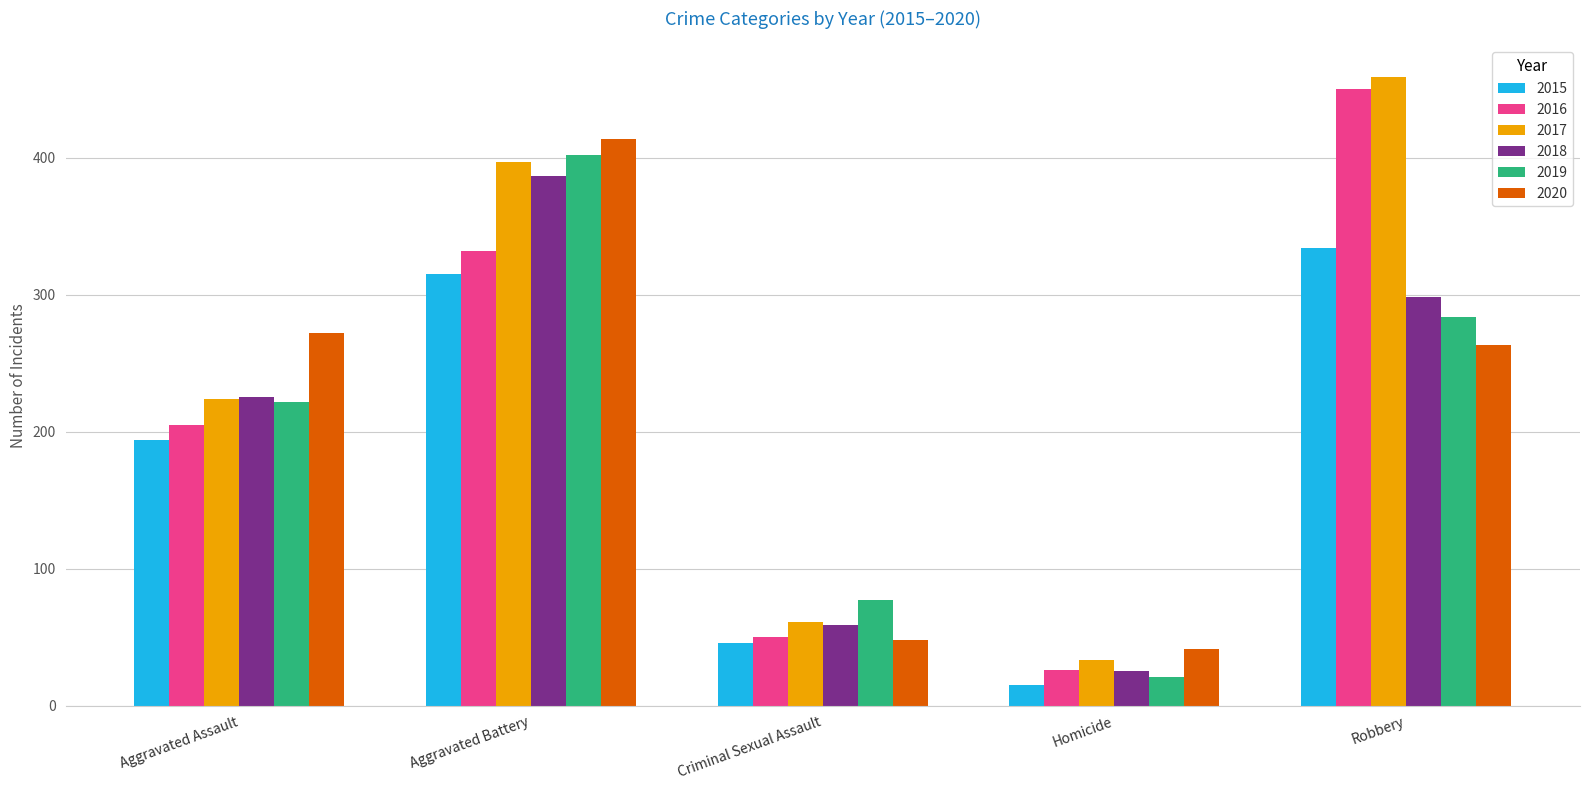

What is the difference between the highest and lowest values at Criminal Sexual Assault?

31